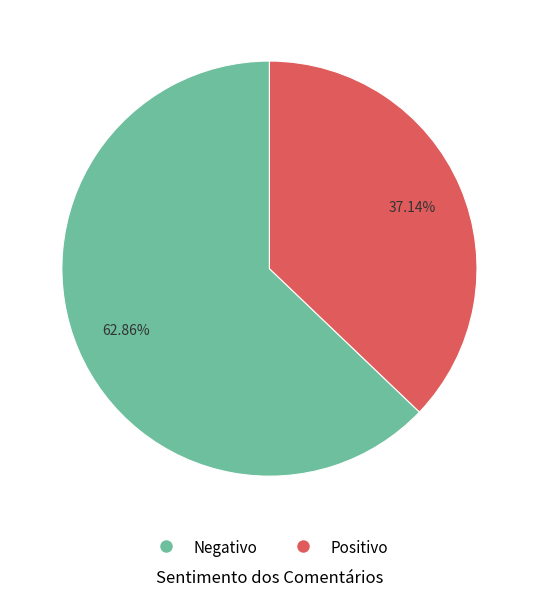

Between Positivo and Negativo, which is larger?

Negativo